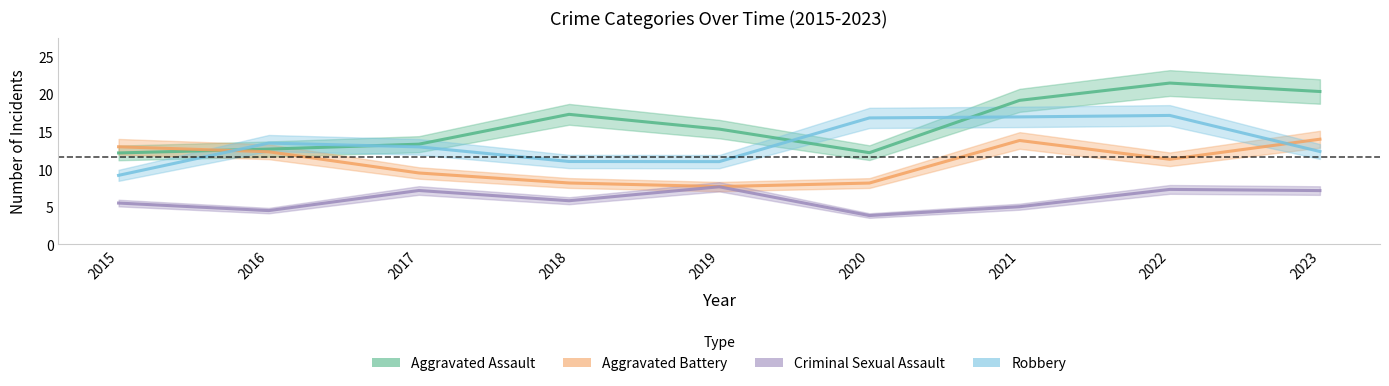

Which series has the widest spread of values?

Aggravated Assault